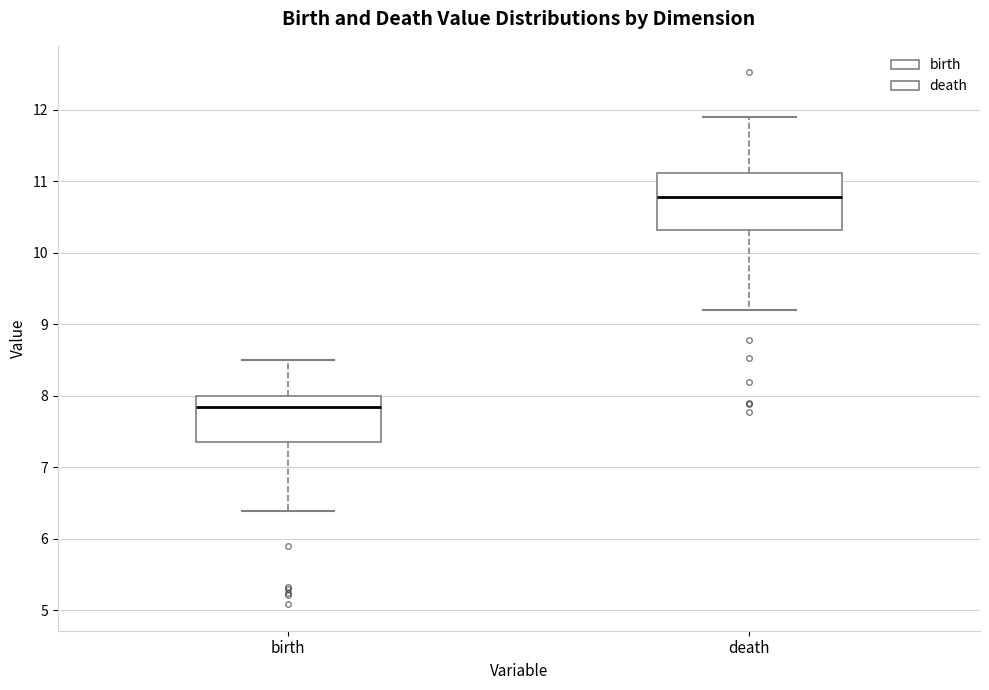

Which box has the lowest median line?

birth